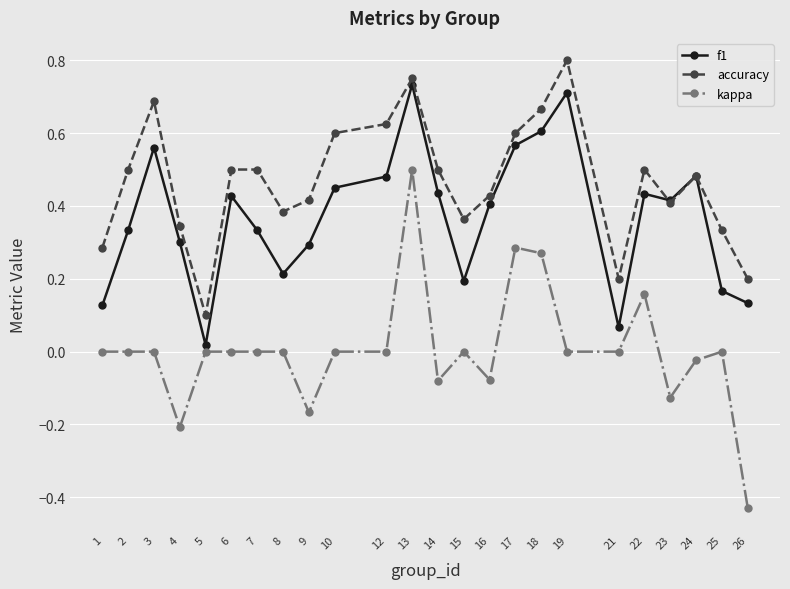

Which label corresponds to the largest value in the chart?

19